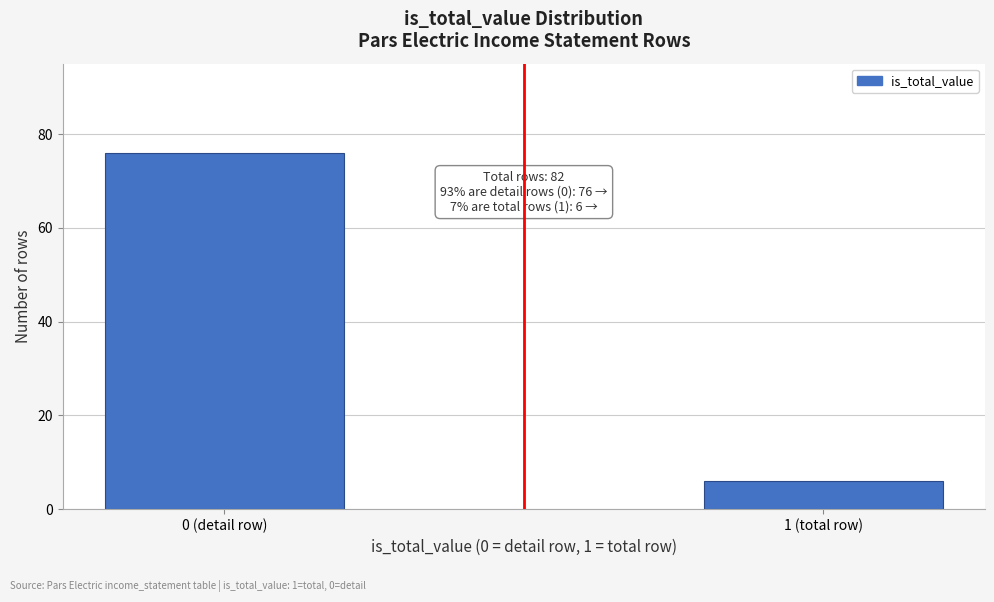

Reading left to right, what are all the values shown in this chart?

76	6